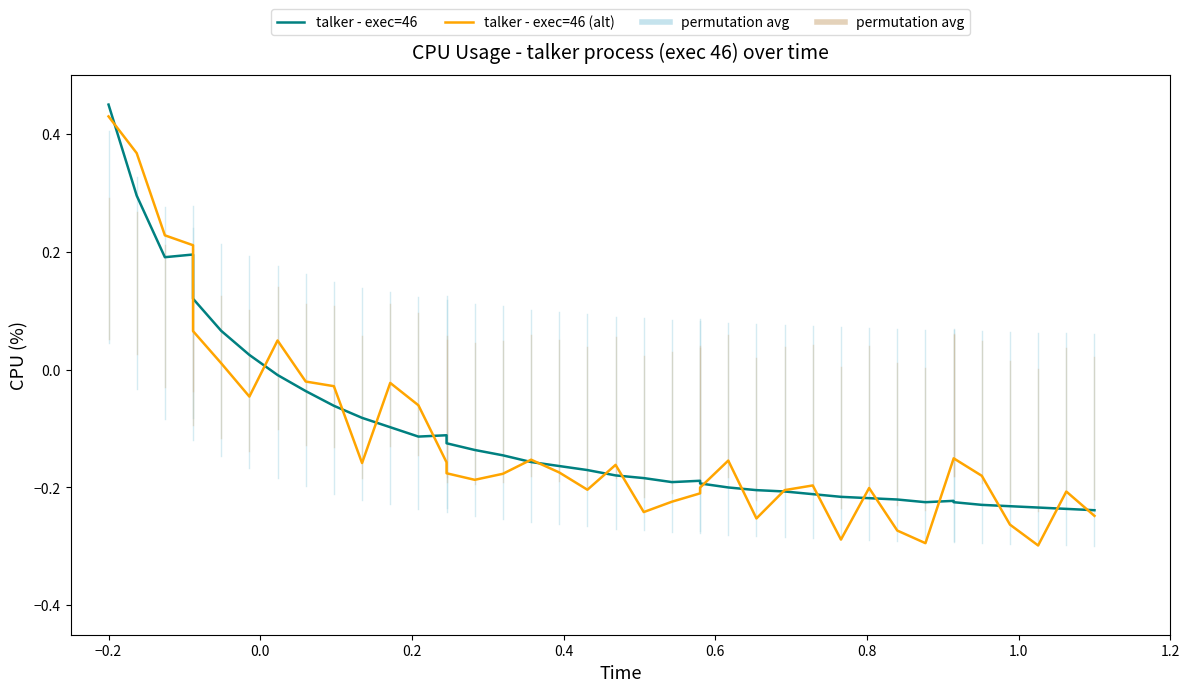

Does the chart have visible grid lines?

No